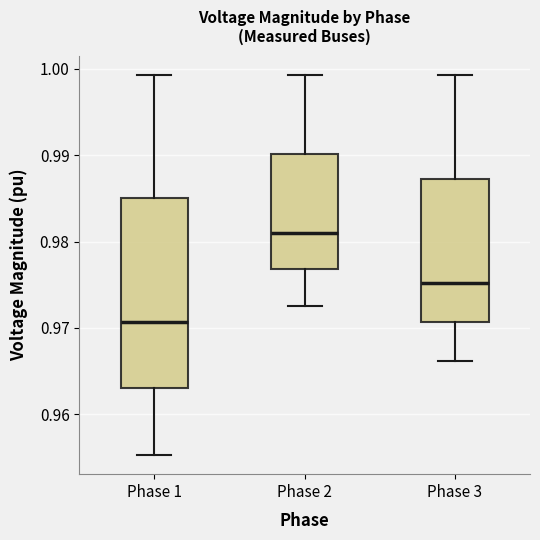

Which box's median line is the lowest?

Phase 1